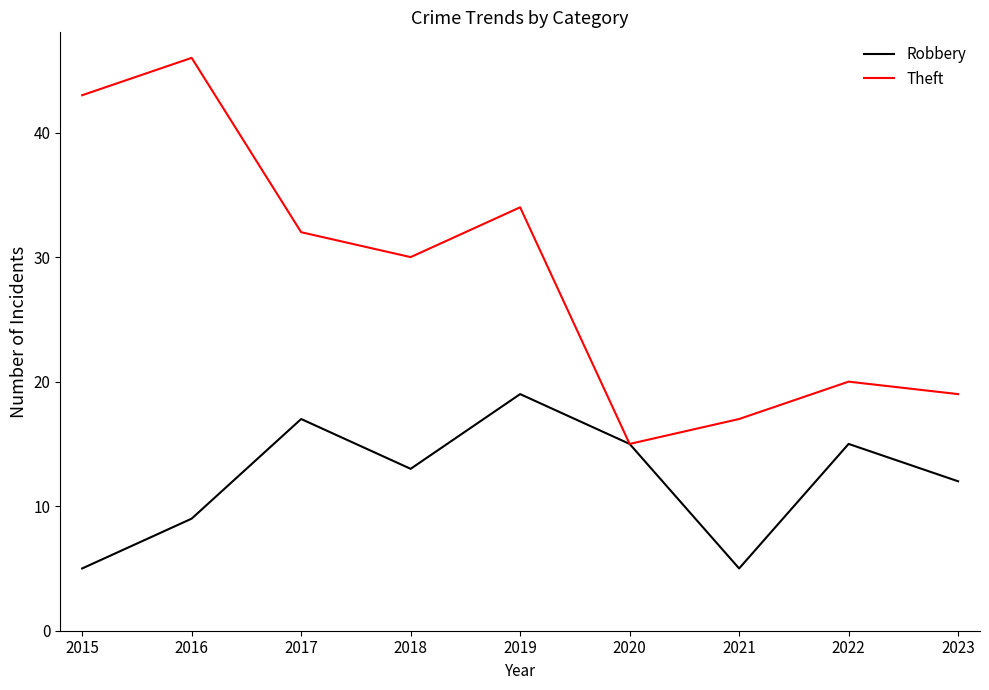

Read the Robbery value at 2018.

13